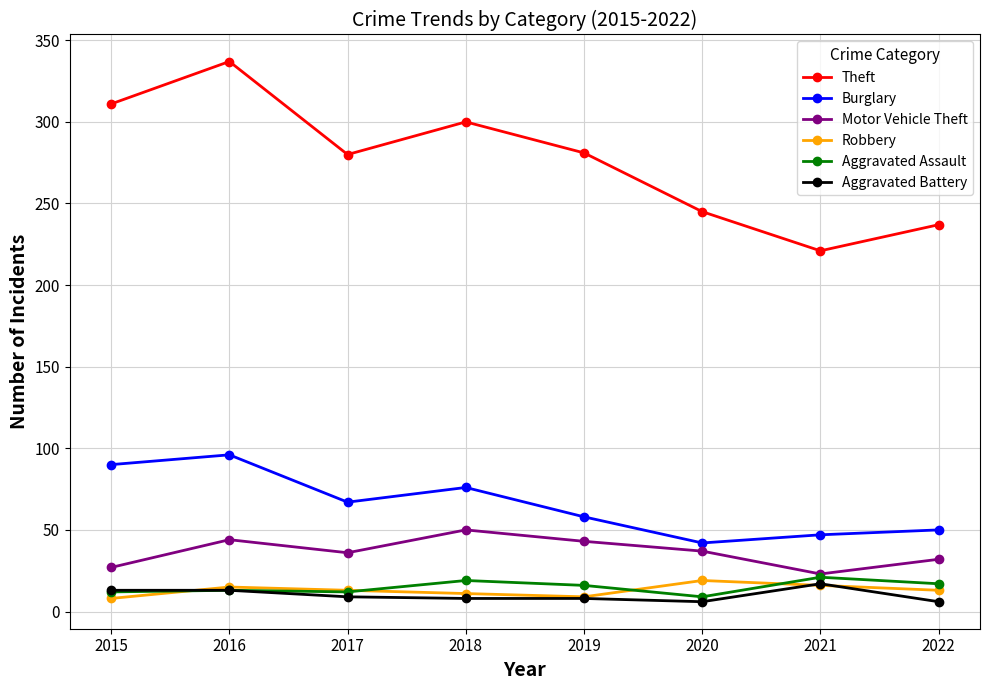

True or false: Motor Vehicle Theft and Robbery cross at least once.

False